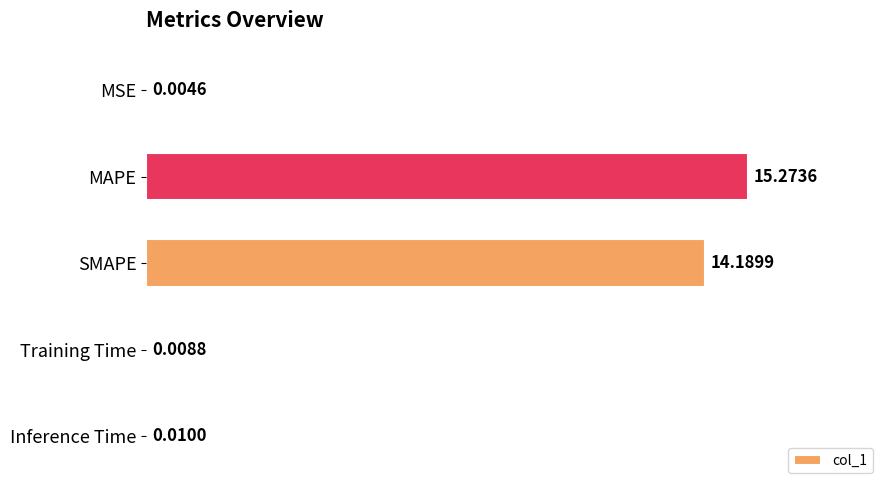

What is the sum of the values at SMAPE and Training Time?

14.2